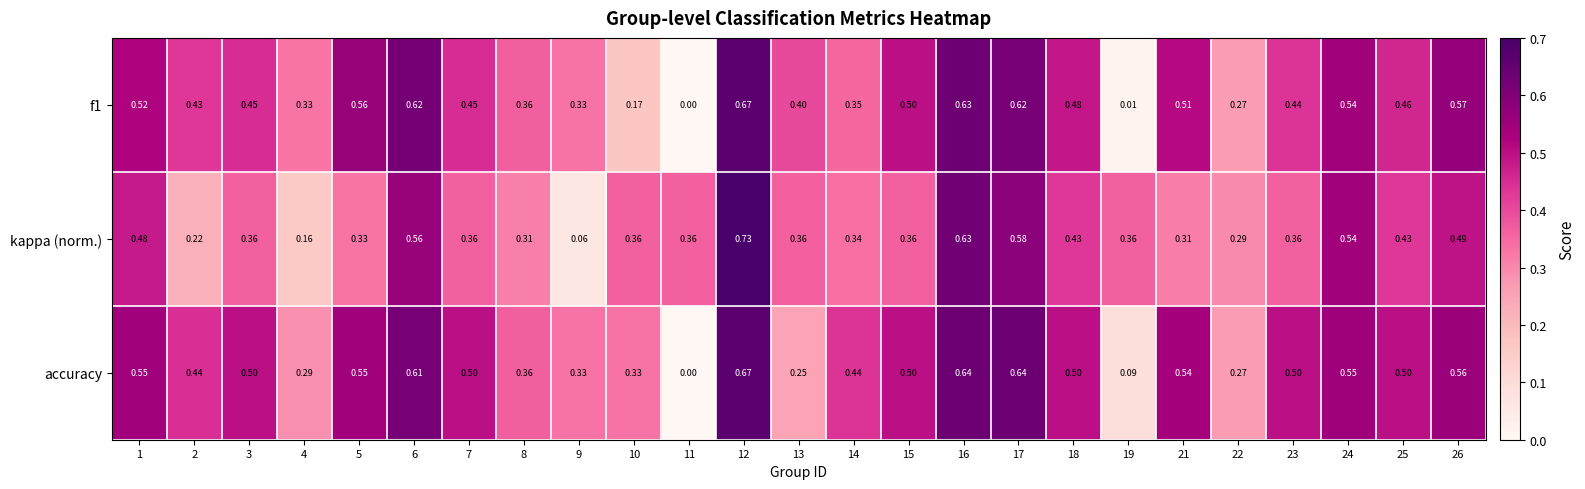

Which series has the largest total across all categories?

accuracy